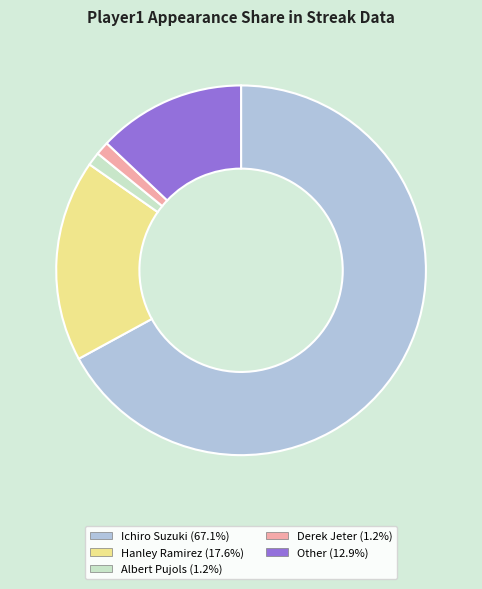

Which has a higher value, Ichiro Suzuki or Albert Pujols?

Ichiro Suzuki